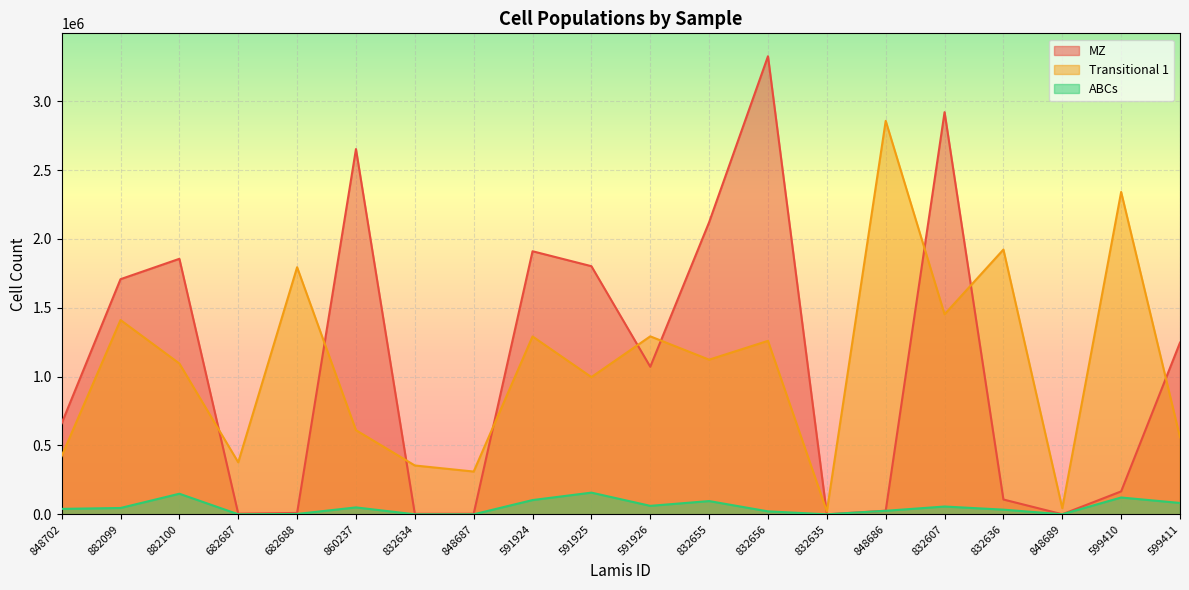

What is the total value across all series at 848689?

45064.3